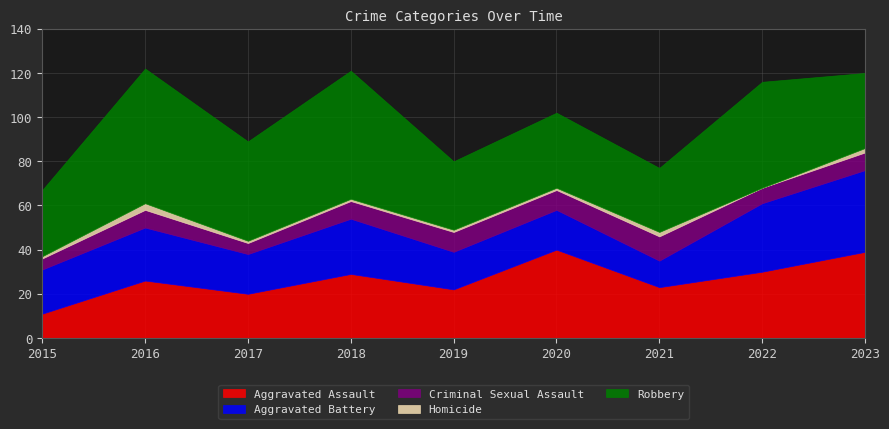

The Robbery series shows 34 at 2020. True or false?

True